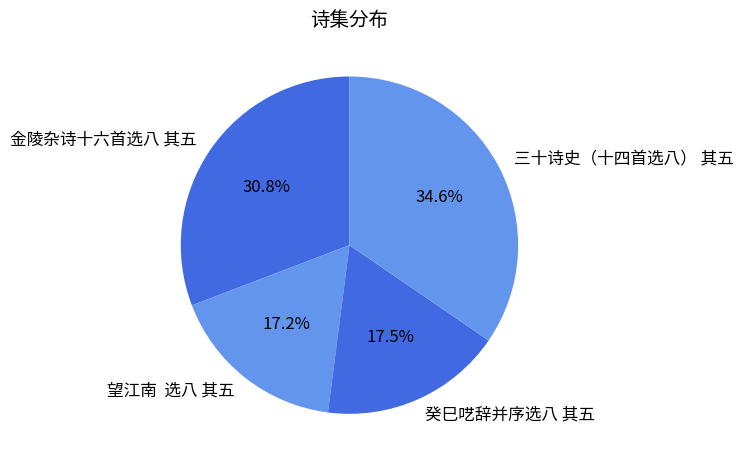

Which slice is the largest?

三十诗史（十四首选八） 其五